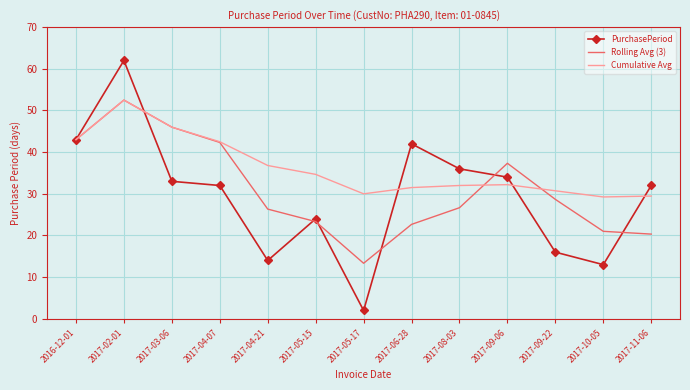

What position from the right is 2017-09-22?

3